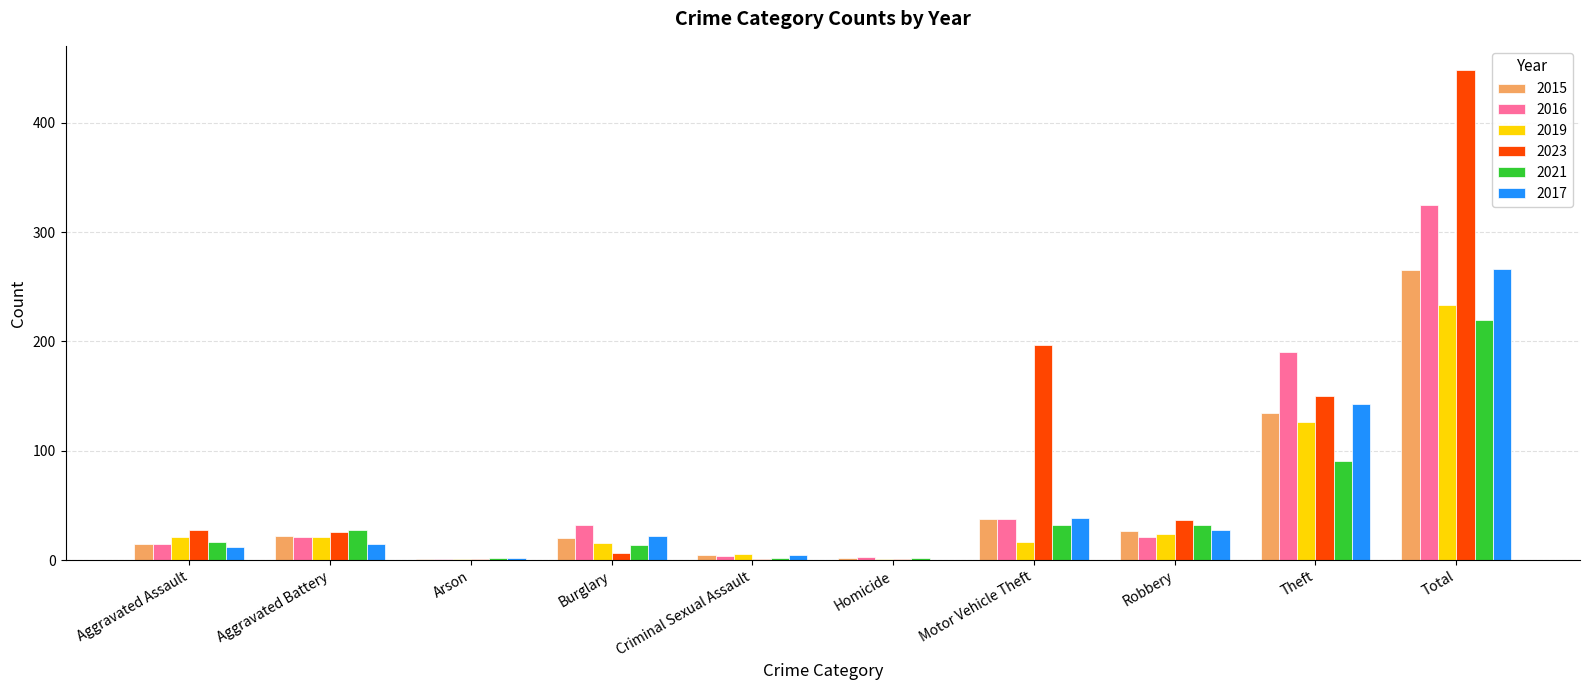

What is the sum of all 2019 values?

466